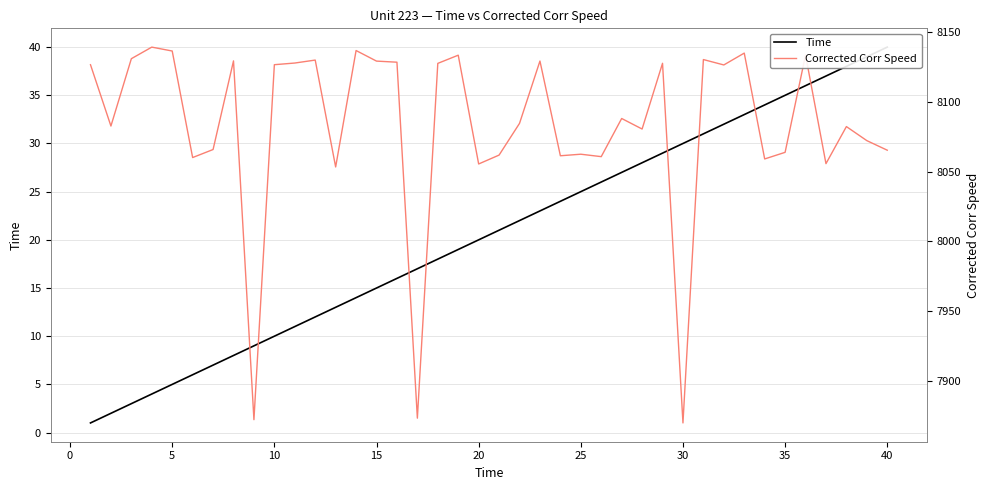

What is the minimum value shown in the chart?

1.0